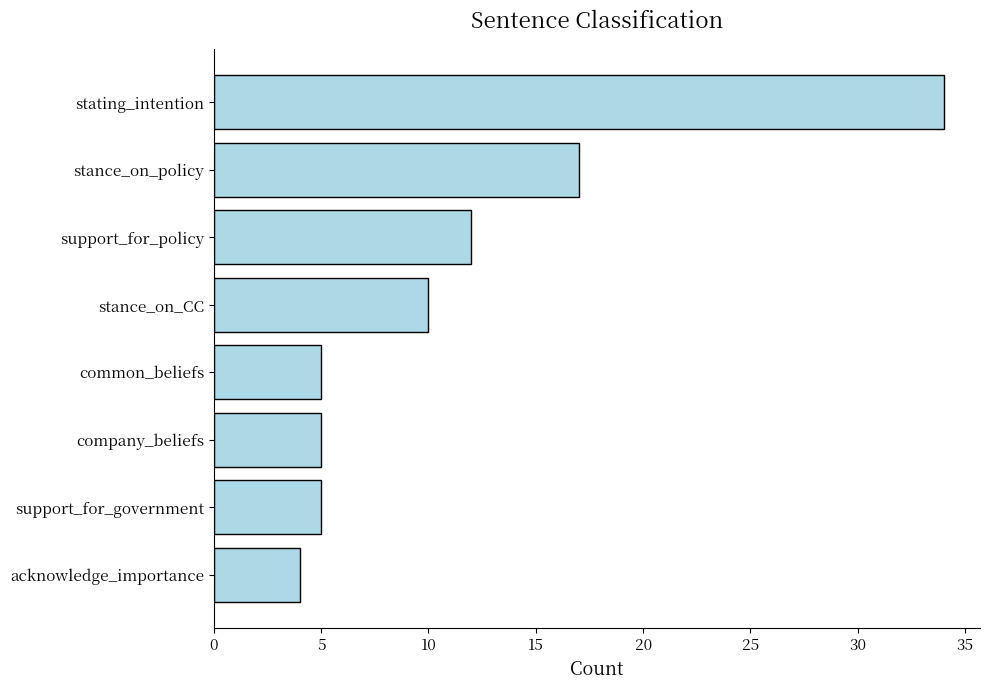

The value at common_beliefs is 5. True or false?

True